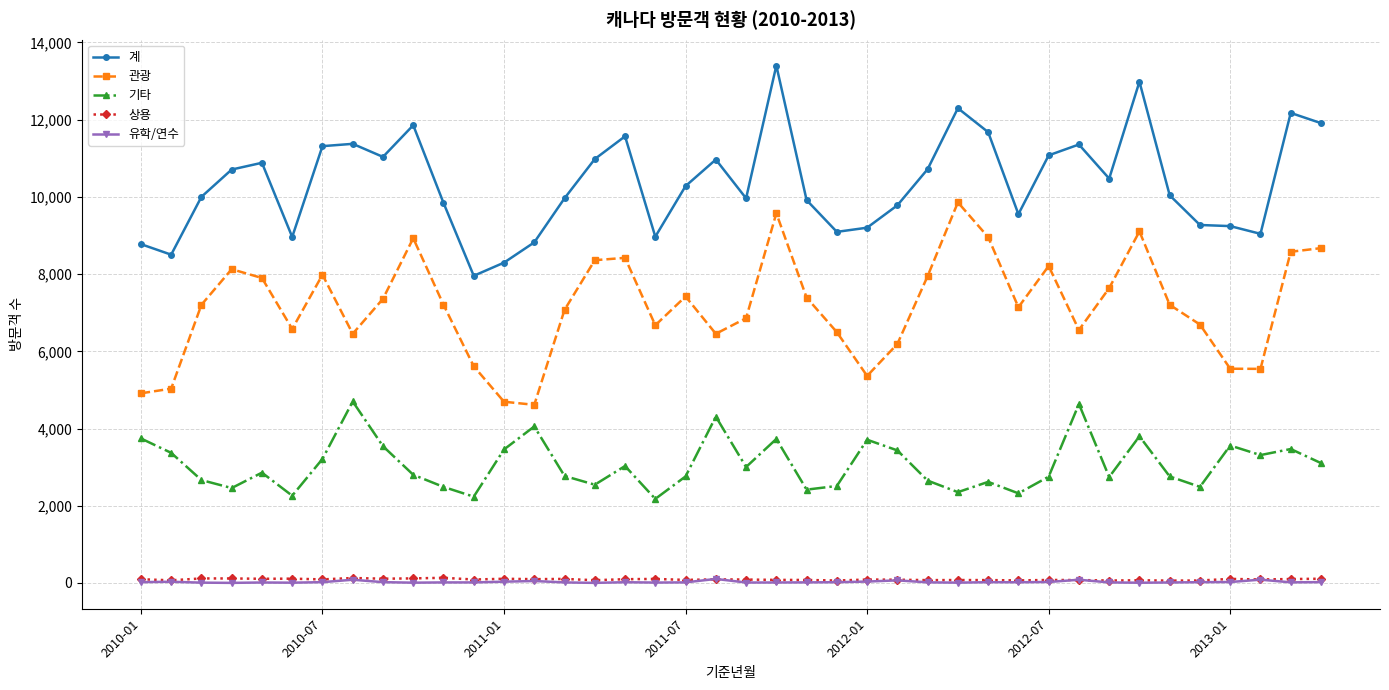

What is the maximum value shown in the chart?

13401